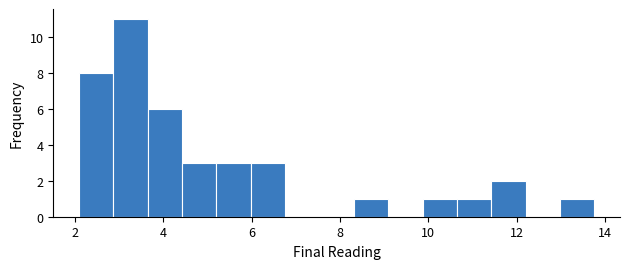

Around what value on the x-axis is the tallest bar? Give the approximate position of its centre, as read against the axis.

3.2